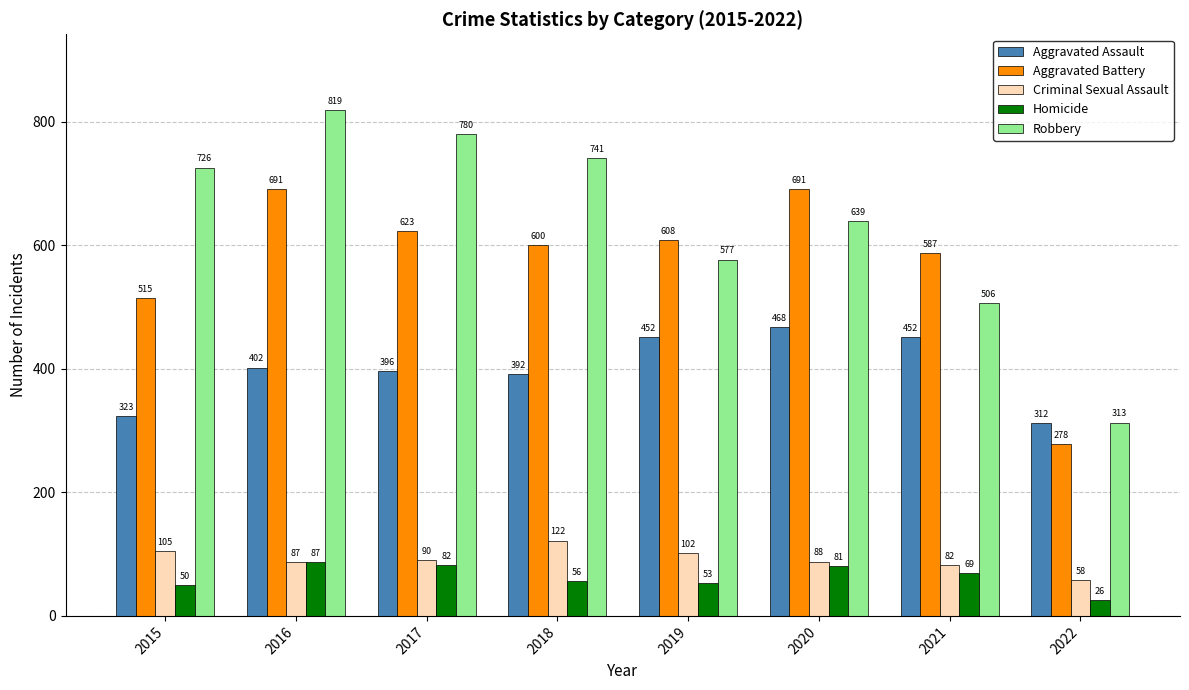

What is the sum of the Aggravated Battery values at 2020 and 2019?

1299